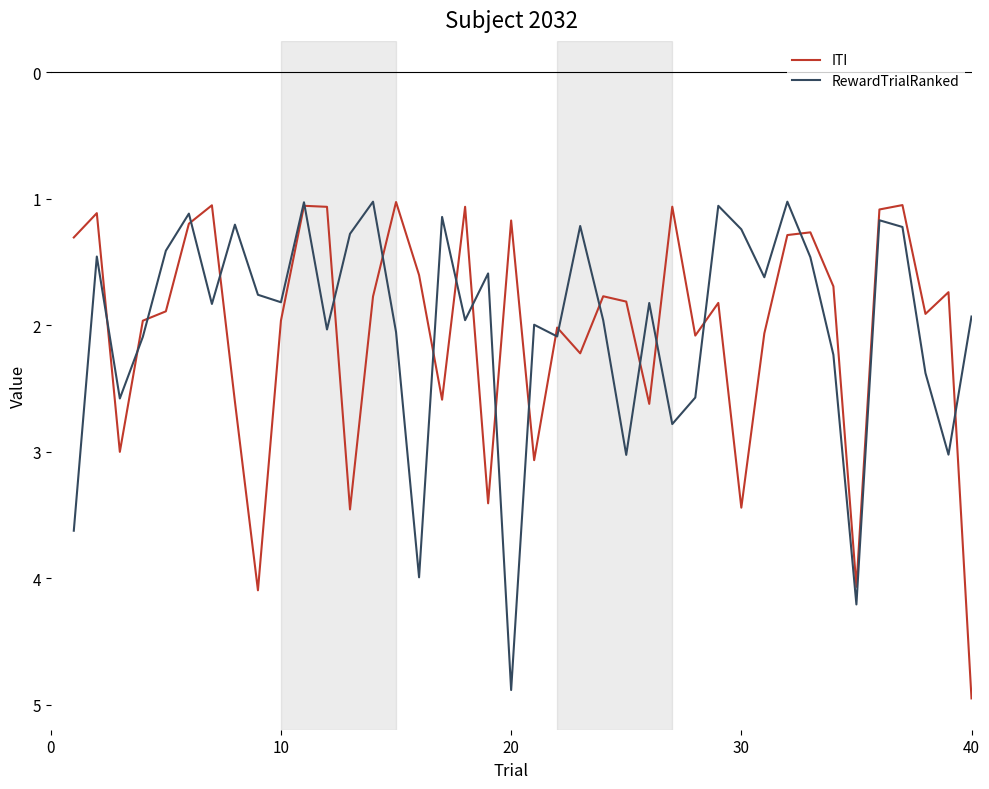

What is the lowest value of the RewardTrialRanked series?

1.0